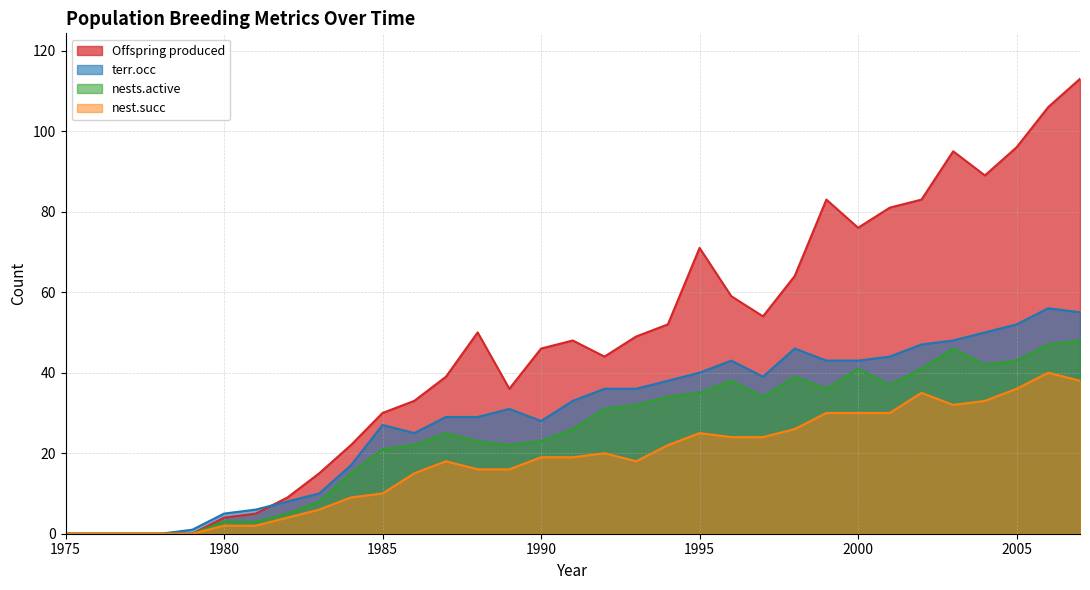

Which series changed the most between 1989 and 1994?

Offspring produced